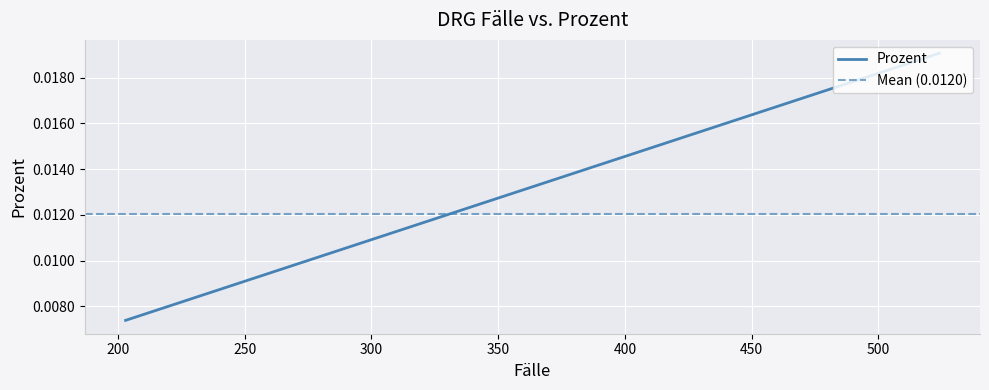

Rank the categories by value from lowest to highest.

203, 208, 213, 225, 234, 236, 249, 254, 258, 317, 318, 332, 336, 414, 424, 439, 465, 475, 501, 524